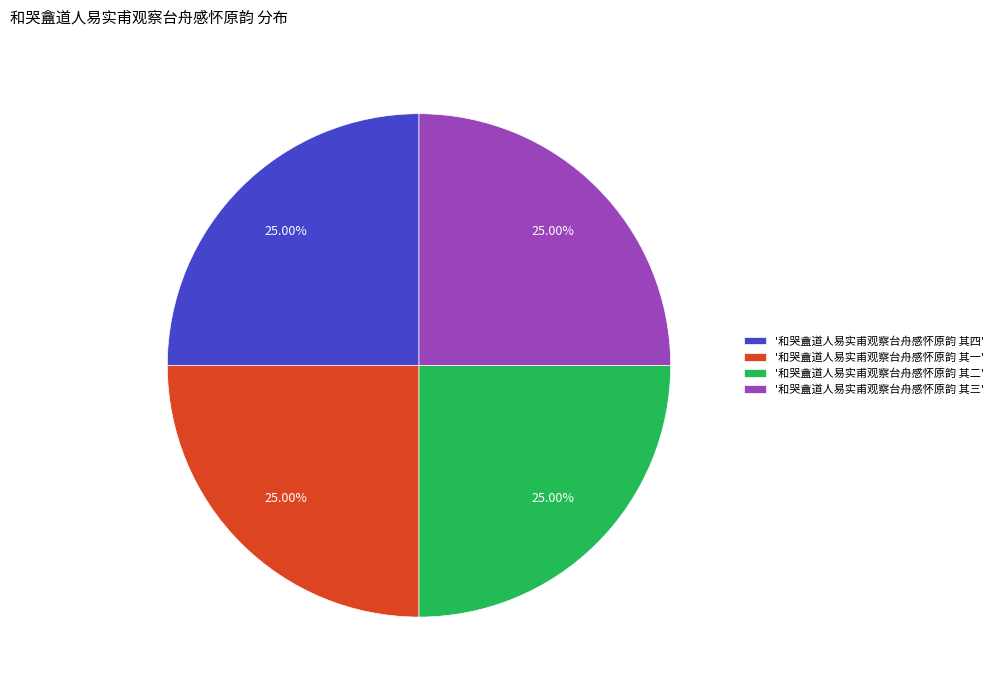

What is the ratio of the value at '和哭盦道人易实甫观察台舟感怀原韵 其四' to the value at '和哭盦道人易实甫观察台舟感怀原韵 其二'?

1.0